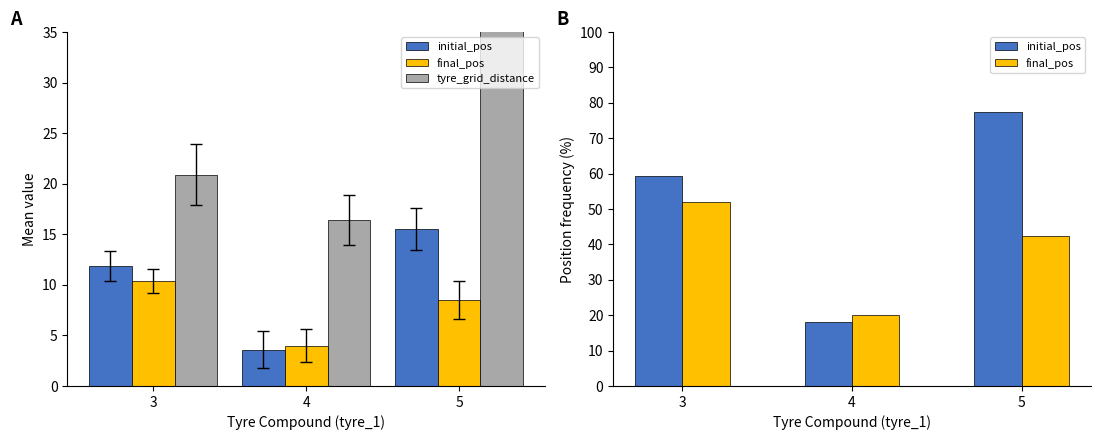

What is the sum of the tyre_grid_distance values at 4 and 5?

64.9